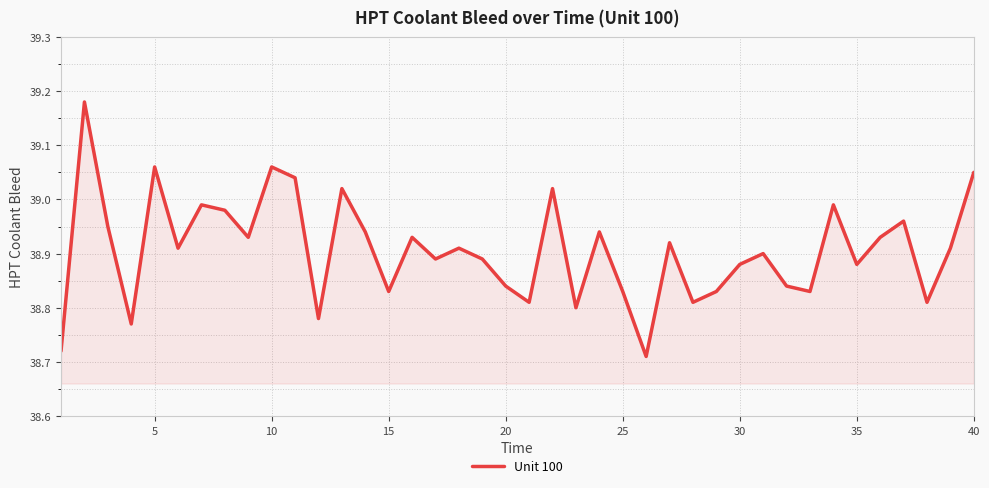

How many distinct data groups are displayed?

1